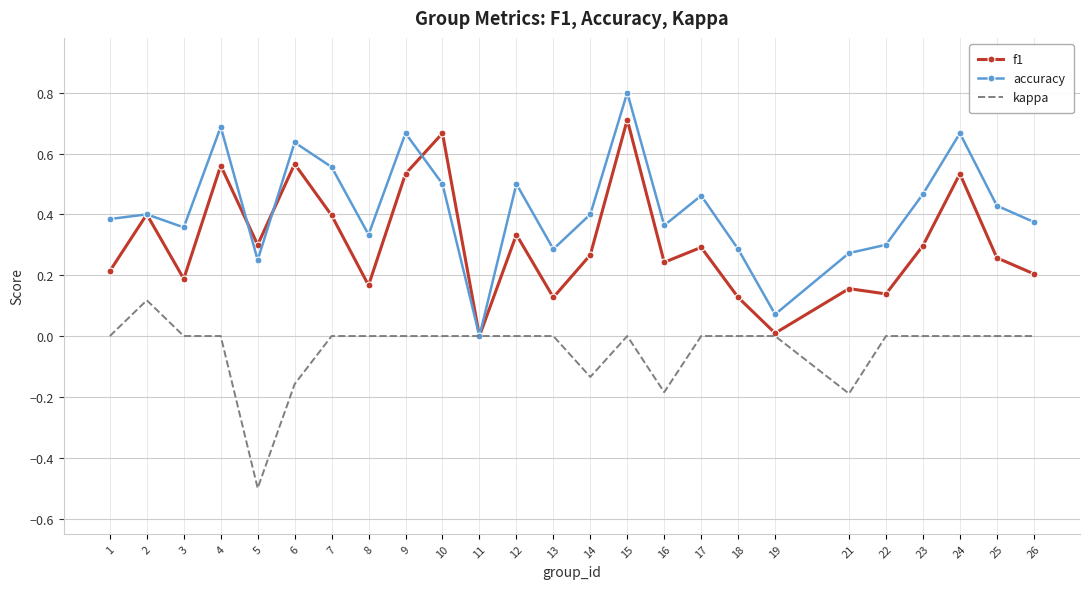

Which series has the widest spread of values?

accuracy